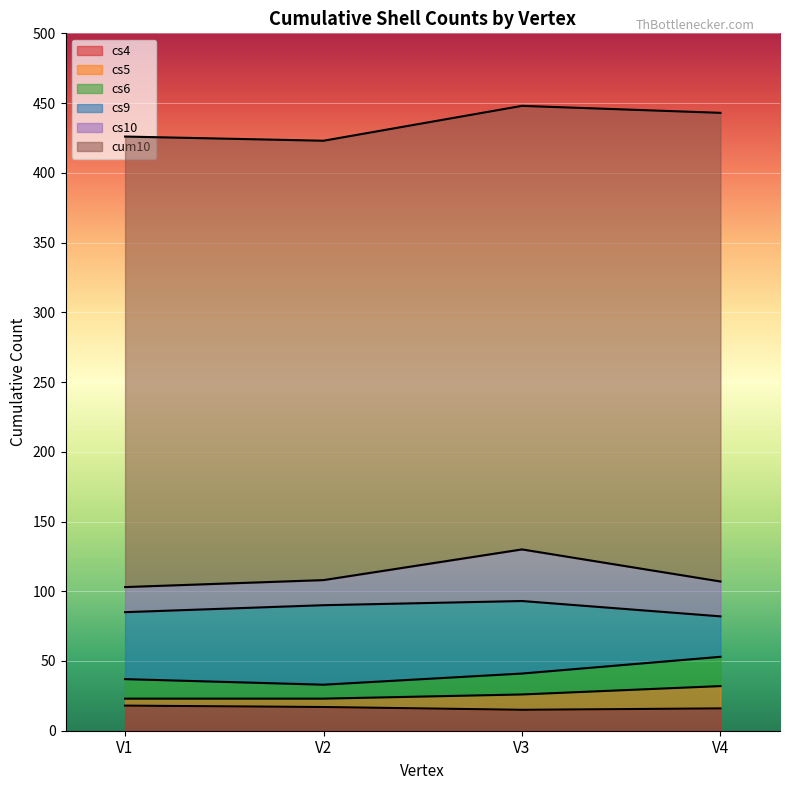

What is the value of the cs4 point at the 2nd from the left?

17